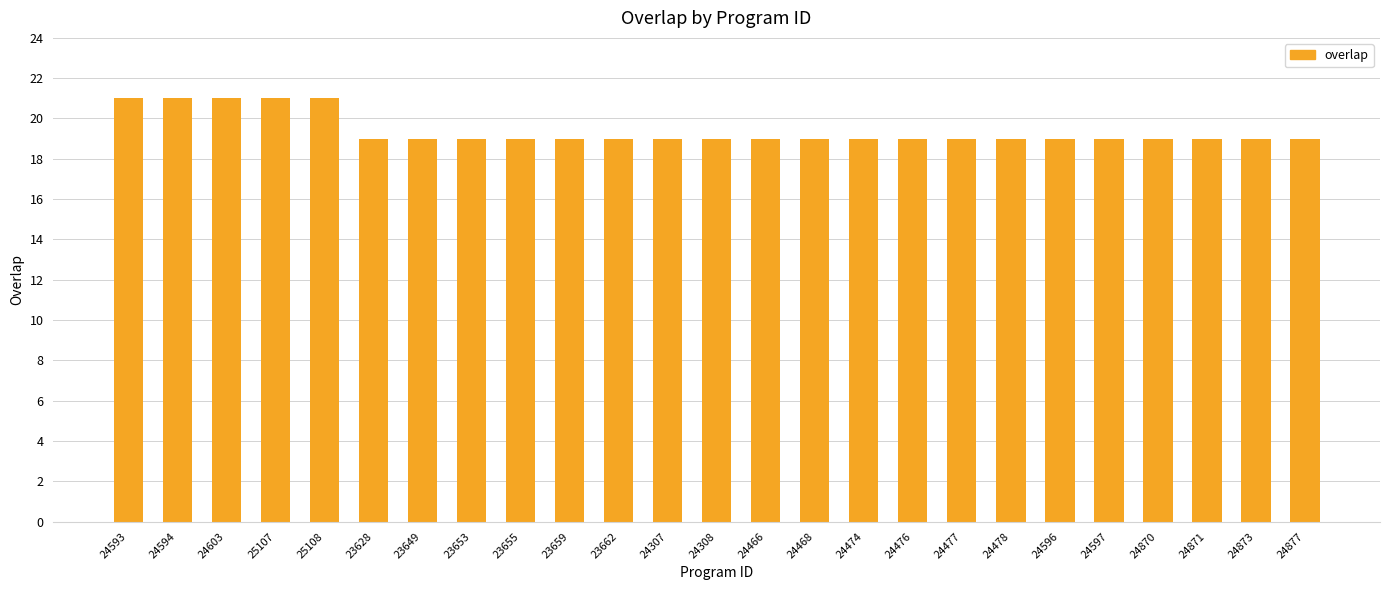

How many values are between 19 and 20?

20